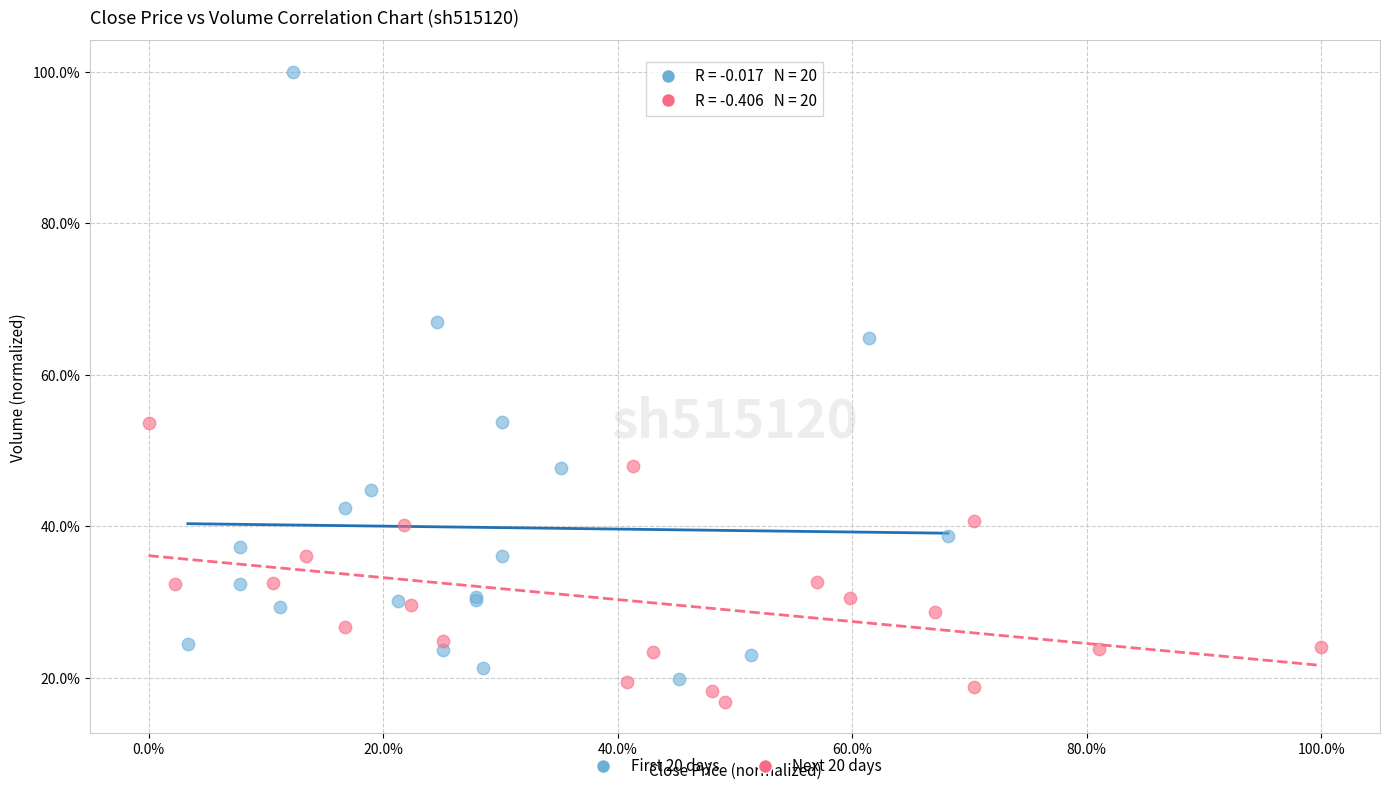

What are all the series names shown in the legend?

First 20 days, Next 20 days